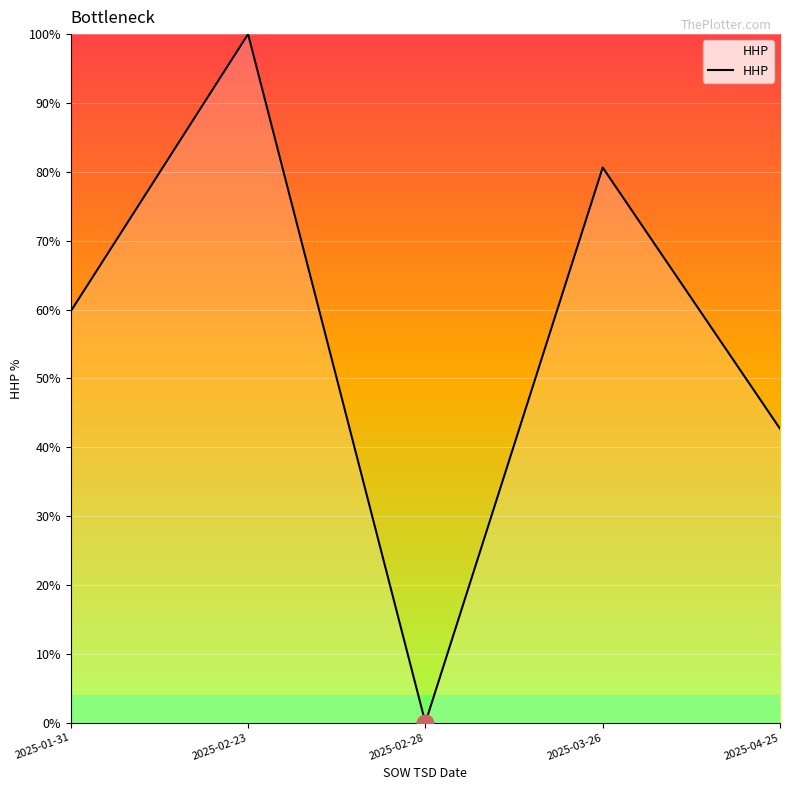

True or false: the data shows 32.9 at 2025-01-31.

False